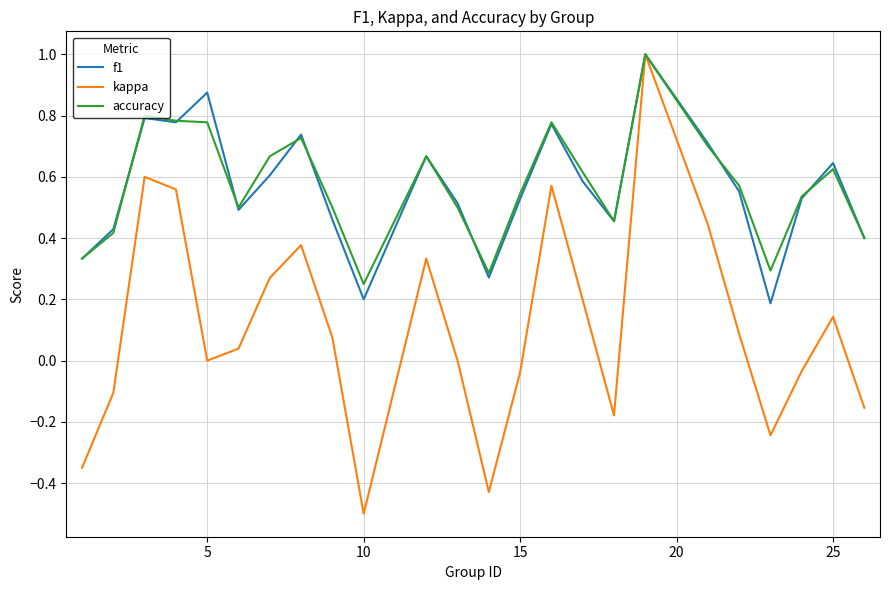

Which series has the widest spread of values?

kappa